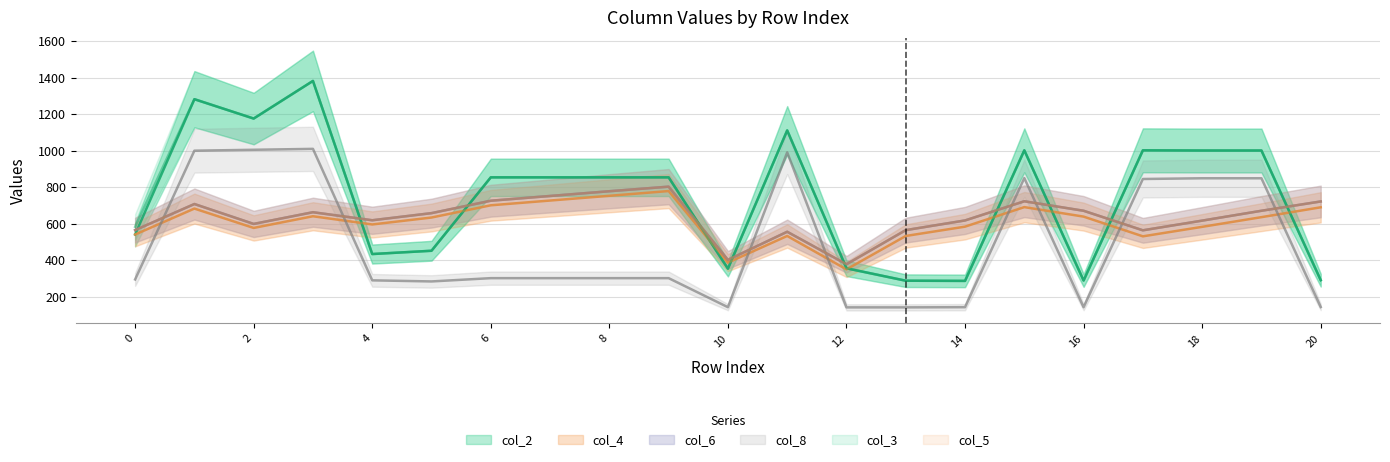

Reading left to right, transcribe all the data shown in this chart.

col_2: 541	1282	1176	1382	434	452	854	854	854	854	354	1111	356	288	287	1002	289	1002	1001	1001	291
col_4: 541	683	577	641	596	634	701	727	753	779	387	533	350	533	584	691	639	531	583	636	690
col_6: 565	708	599	663	619	658	726	752	778	803	402	556	378	565	618	723	671	564	617	671	722
col_8: 295	1000	1005	1010	290	284	302	302	302	302	143	991	142	142	143	850	143	845	849	849	144
col_3: 583	1282	1176	1382	434	452	854	854	854	854	354	1111	356	288	287	1002	289	1002	1001	1001	291
col_5: 565	708	599	663	619	658	726	752	778	803	402	556	378	565	618	723	671	564	617	671	722